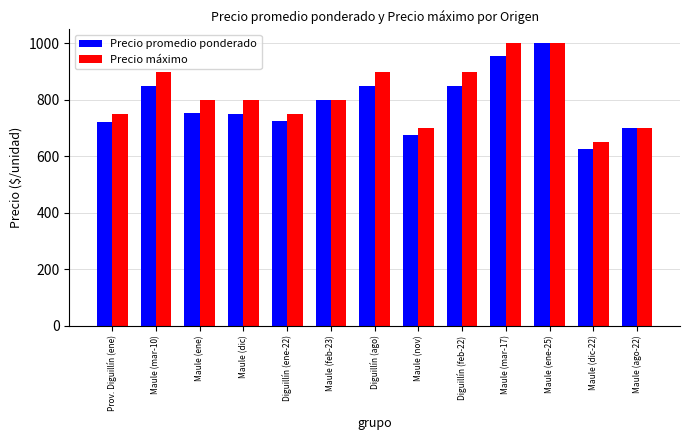

At Maule (ene), list the series in order from largest to smallest.

Precio máximo, Precio promedio ponderado